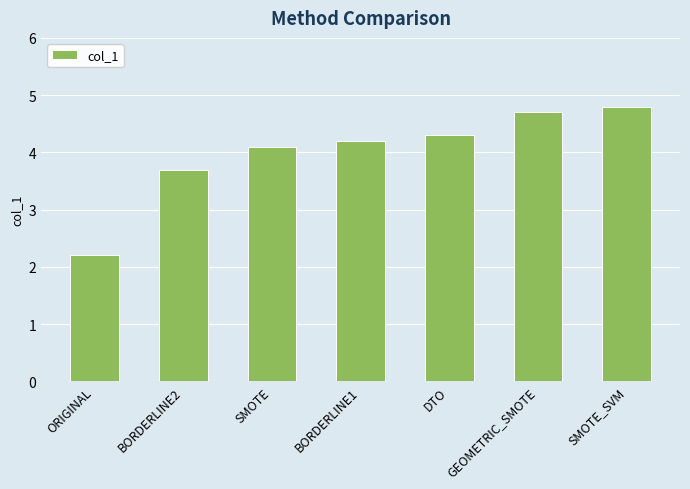

Reading left to right, list all the values displayed in this chart.

2.2	3.7	4.1	4.2	4.3	4.7	4.8